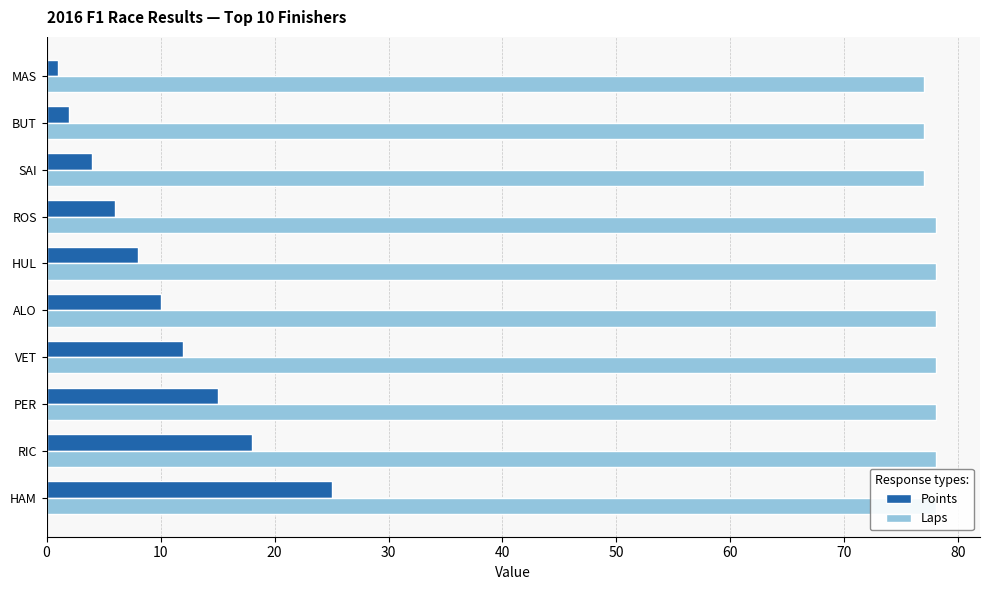

Which series has the largest total across all categories?

Laps